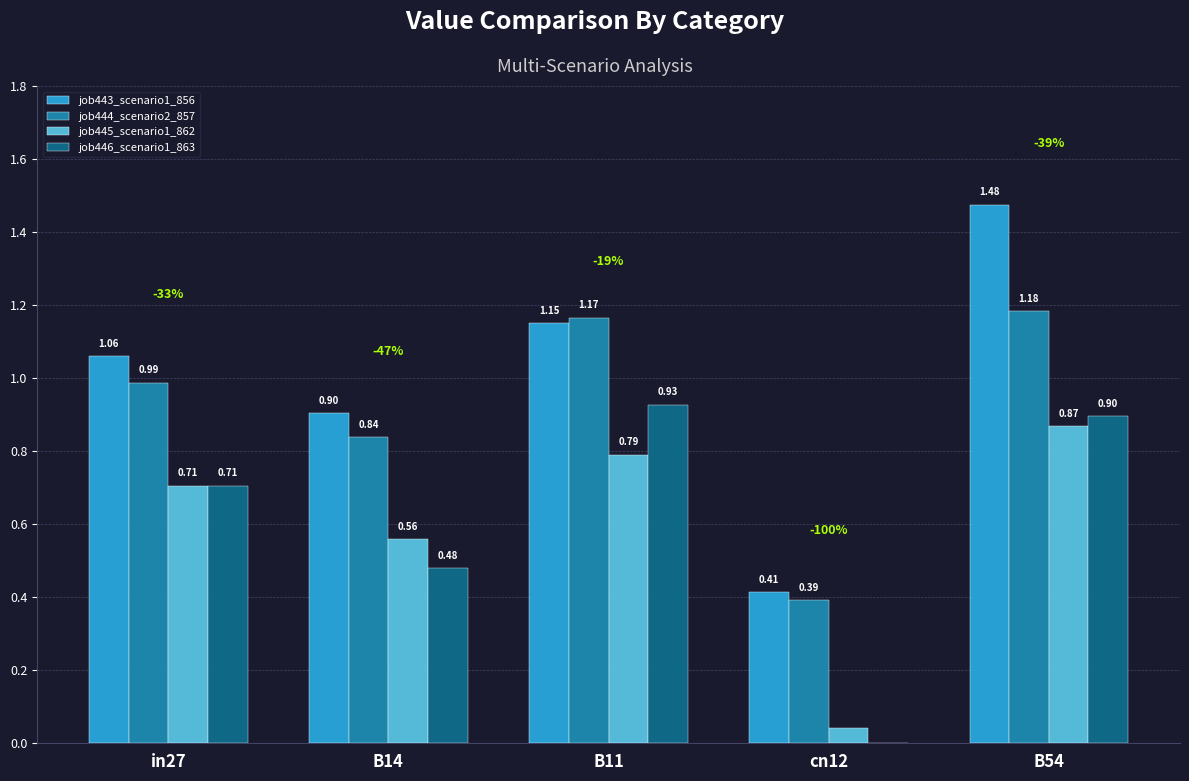

At which label is job444_scenario2_857 closest to 0?

cn12